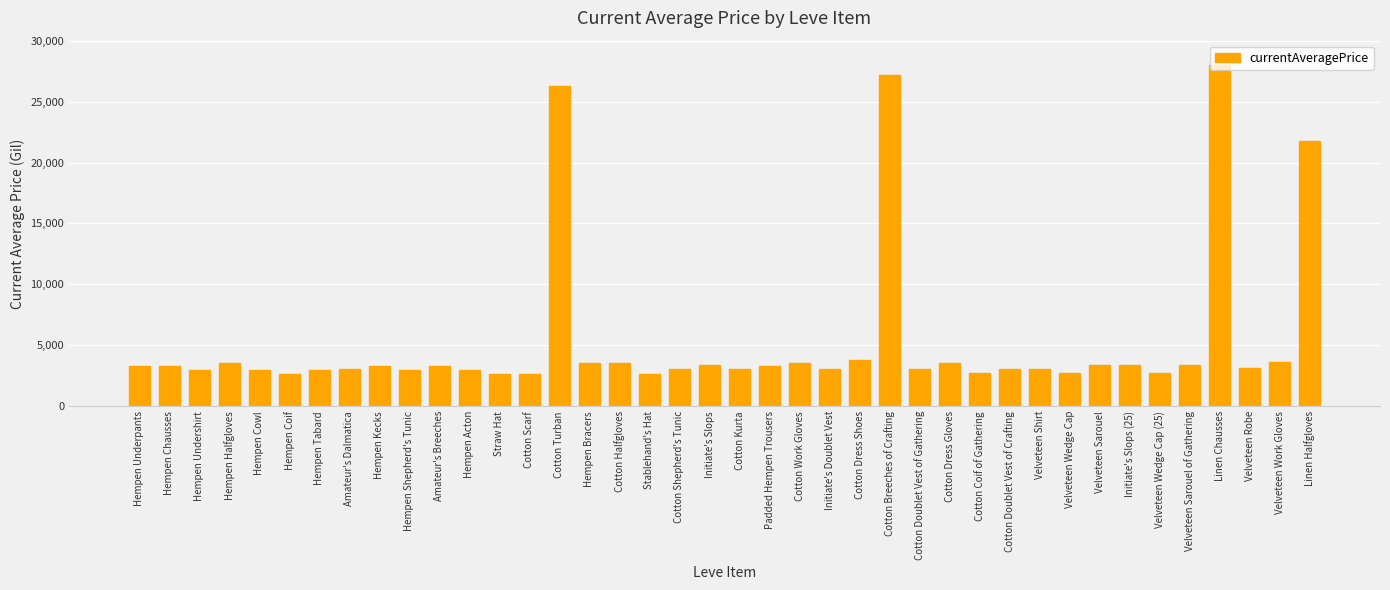

What is the difference between the values at Initiate's Slops (25) and Cotton Coif of Gathering?

641